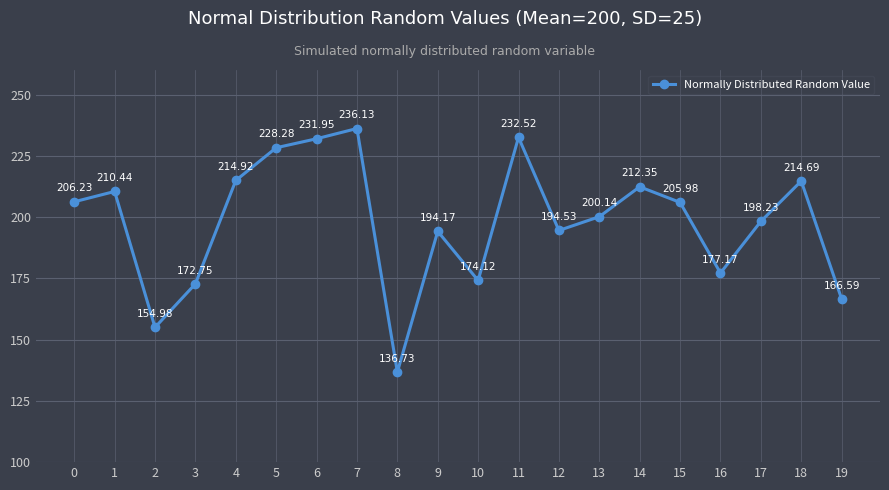

What is the average value?

198.1